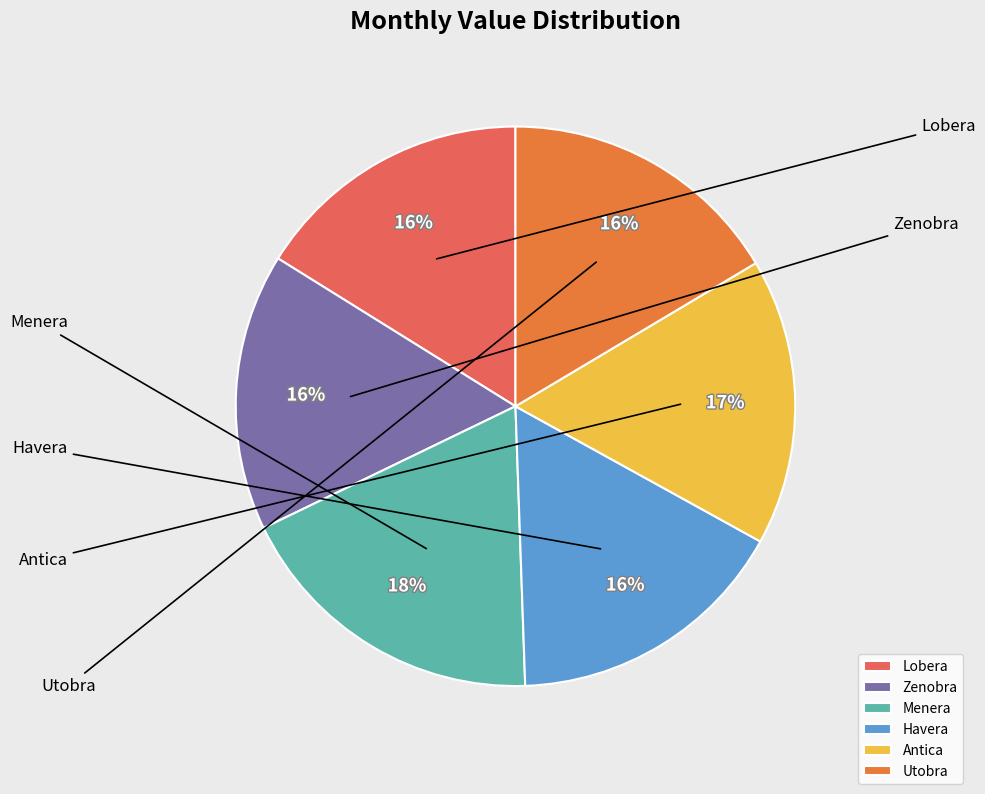

True or false: Menera accounts for 18% of the total.

True